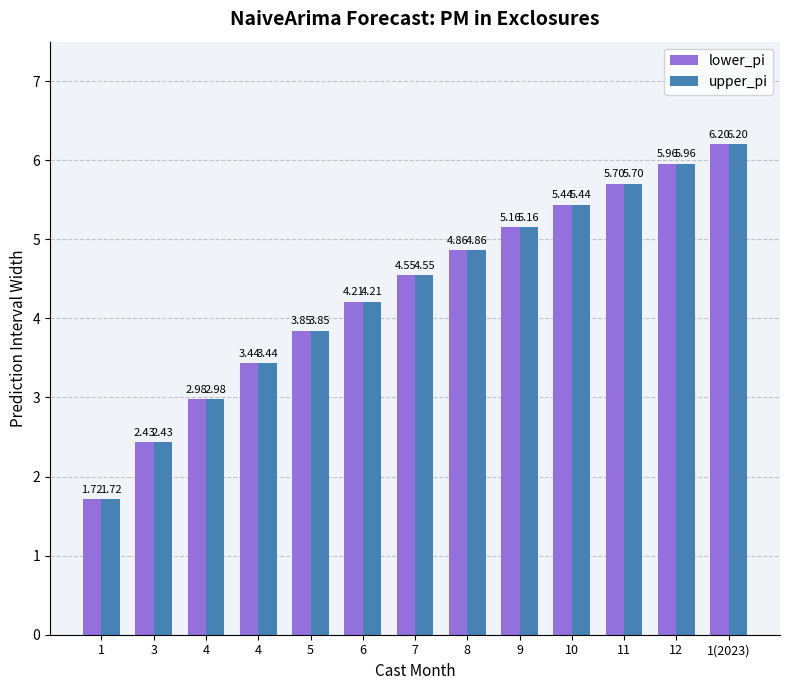

Which series has the widest spread of values?

lower_pi